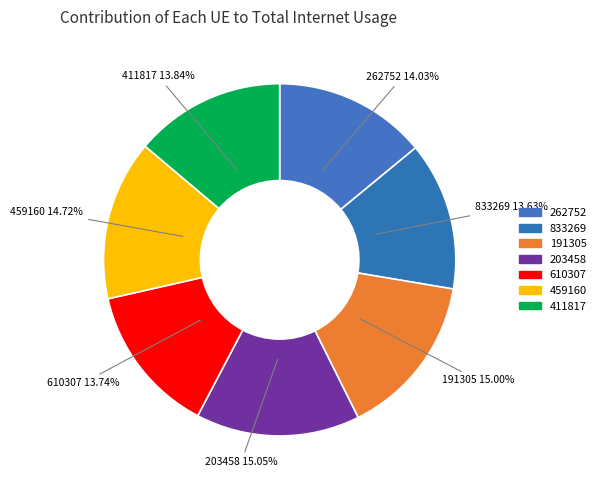

To the nearest percent, what percentage of the pie is 610307?

14%